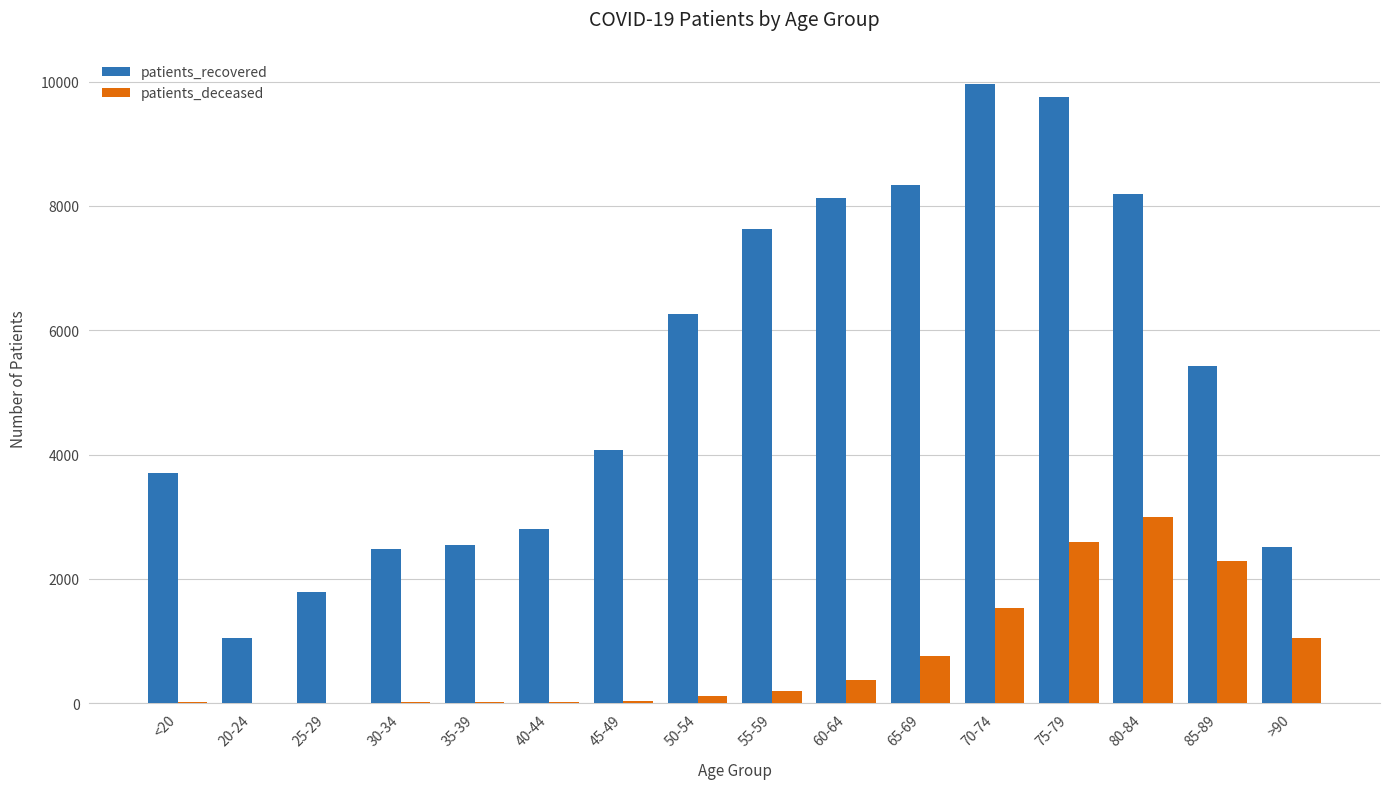

Is the value of patients_deceased at 85-89 greater than the value of patients_recovered at 35-39?

No